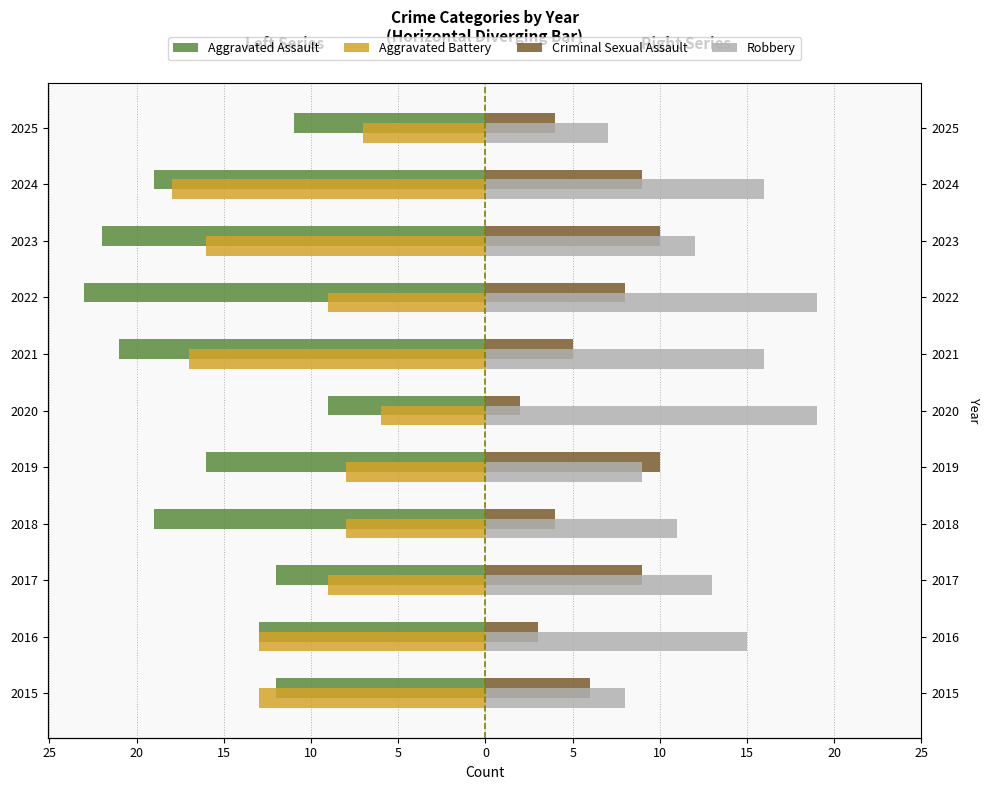

Between 2018 and 2025, which is larger?

2025